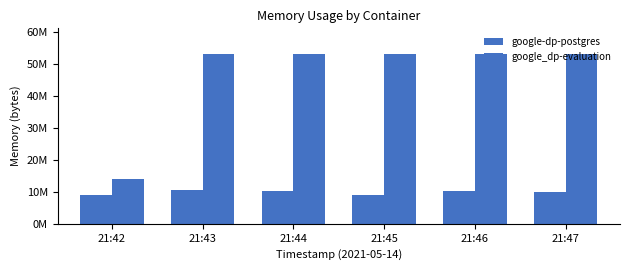

How many values in the google-dp-postgres series are below 10252288?

3